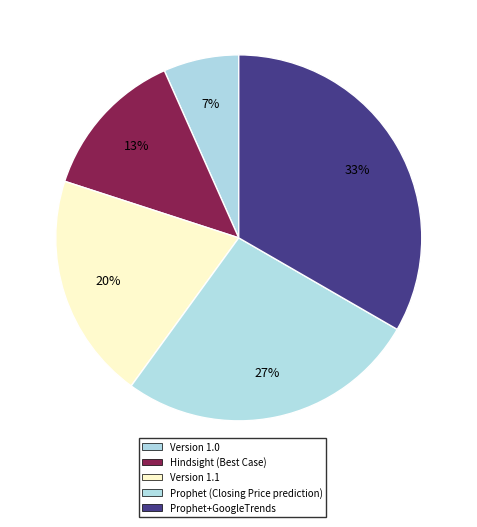

To the nearest percent, what percentage of the pie is Prophet+GoogleTrends?

33%